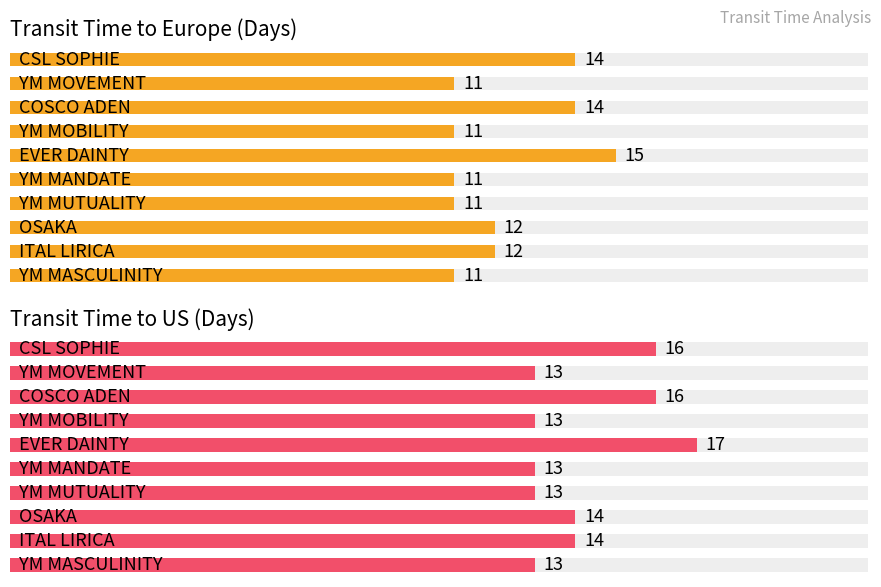

How many bars are there in each group?

2